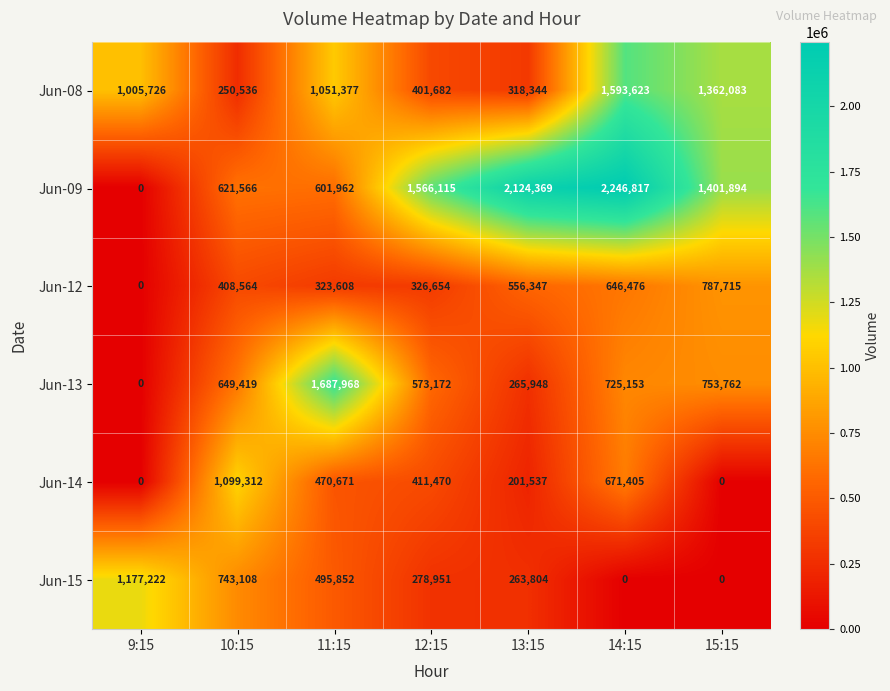

How many Jun-15 values are between 0 and 743108?

6